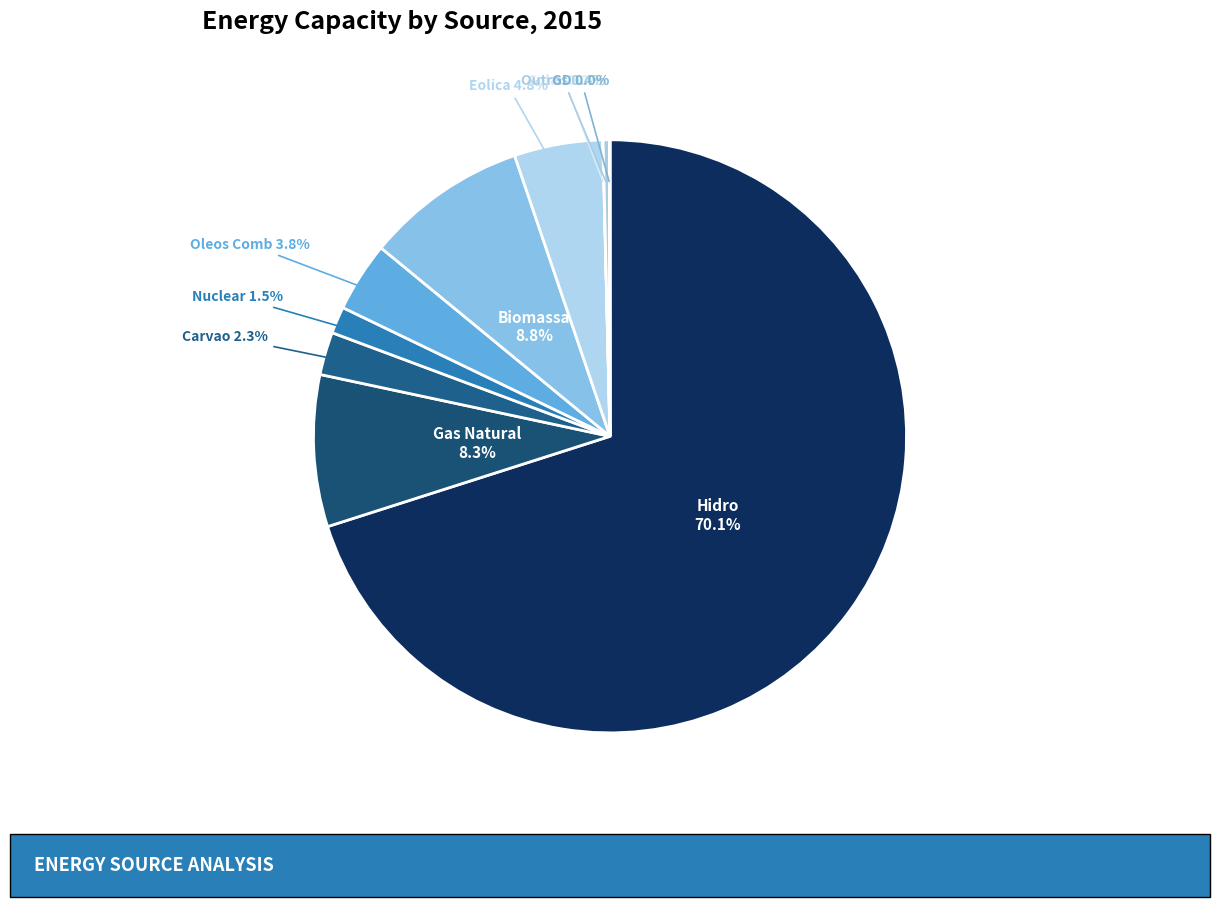

To the nearest percent, what is the difference between the largest and smallest slice percentages?

70%